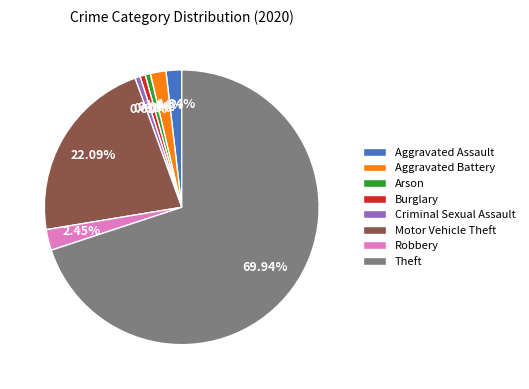

What is the largest slice in the pie chart?

Theft